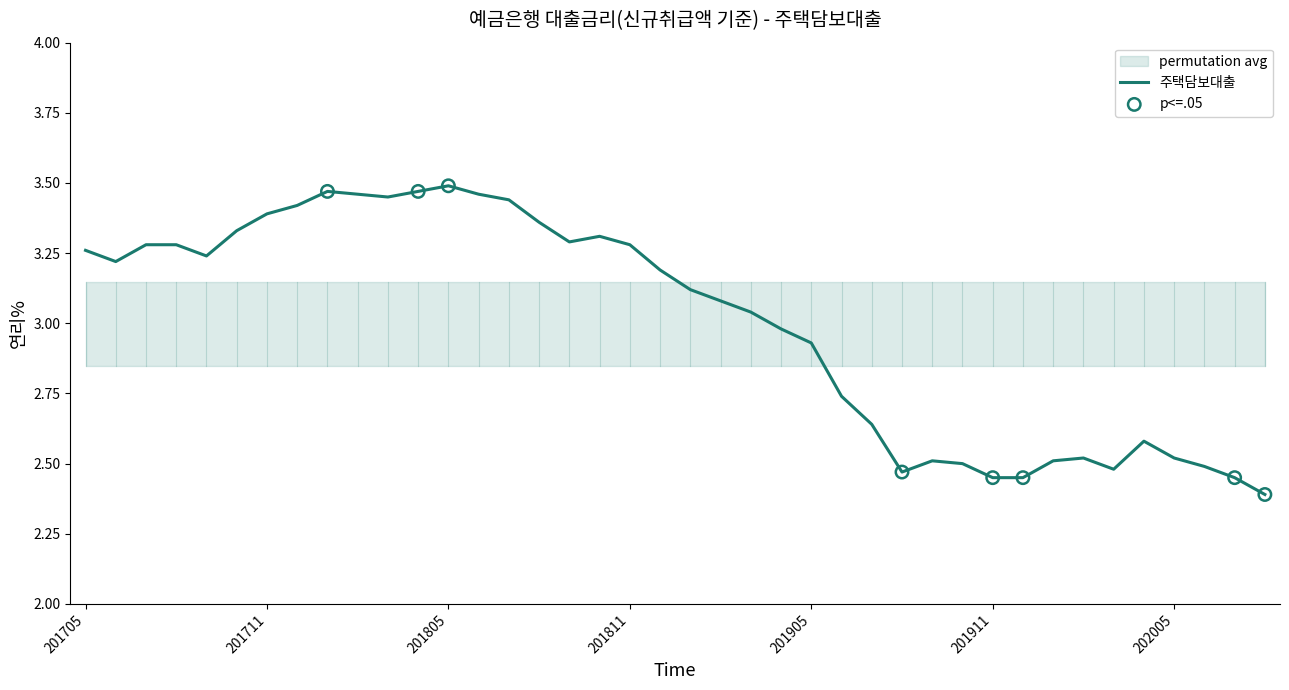

Approximately how many times larger is the value at 201711 compared to 201710?

1.0